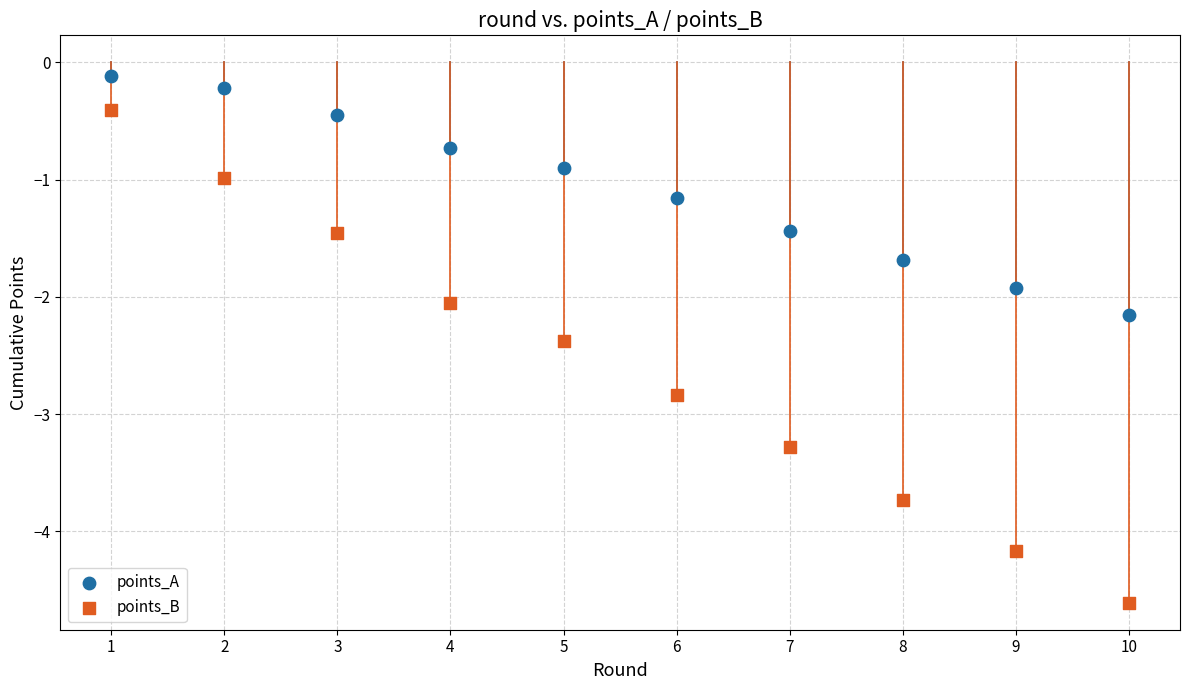

Which series contains the lowest Y value?

points_B